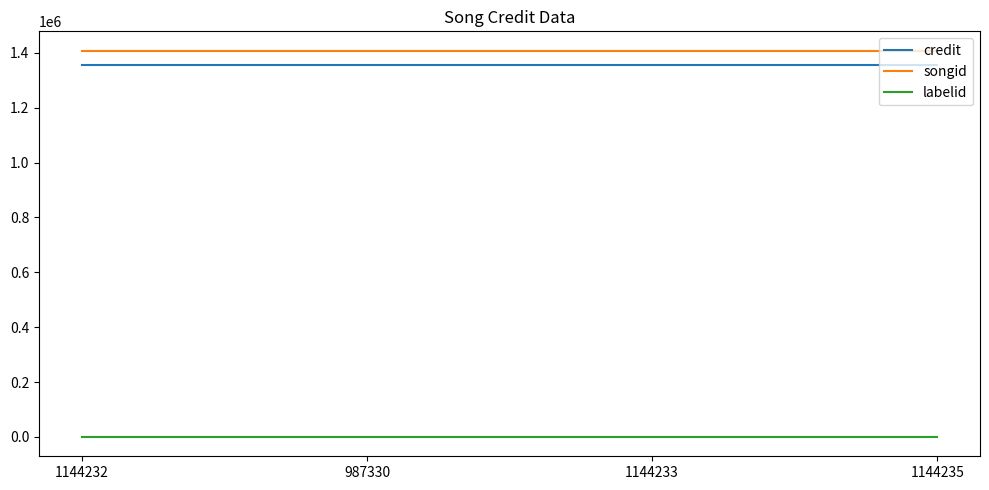

True or false: labelid and credit cross at least once.

False